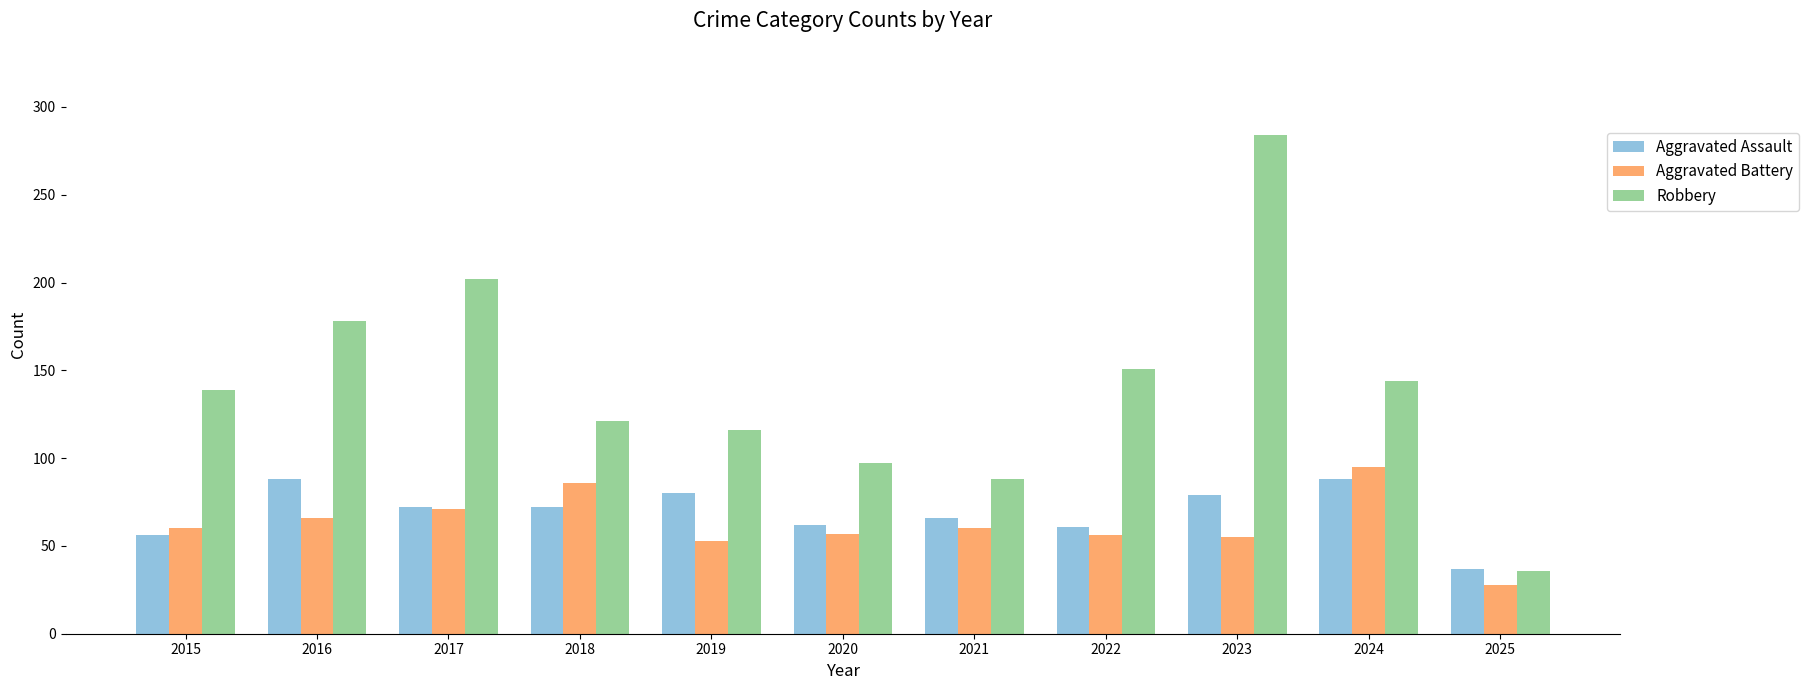

Read the Aggravated Battery value at 2019, to the nearest 5.

55